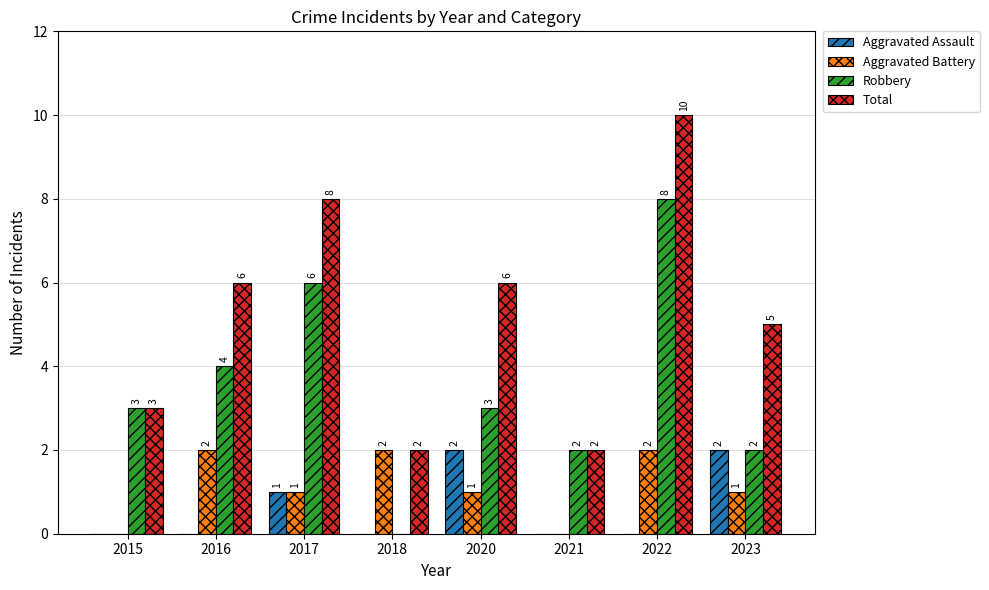

Which series changed the most between 2017 and 2023?

Robbery